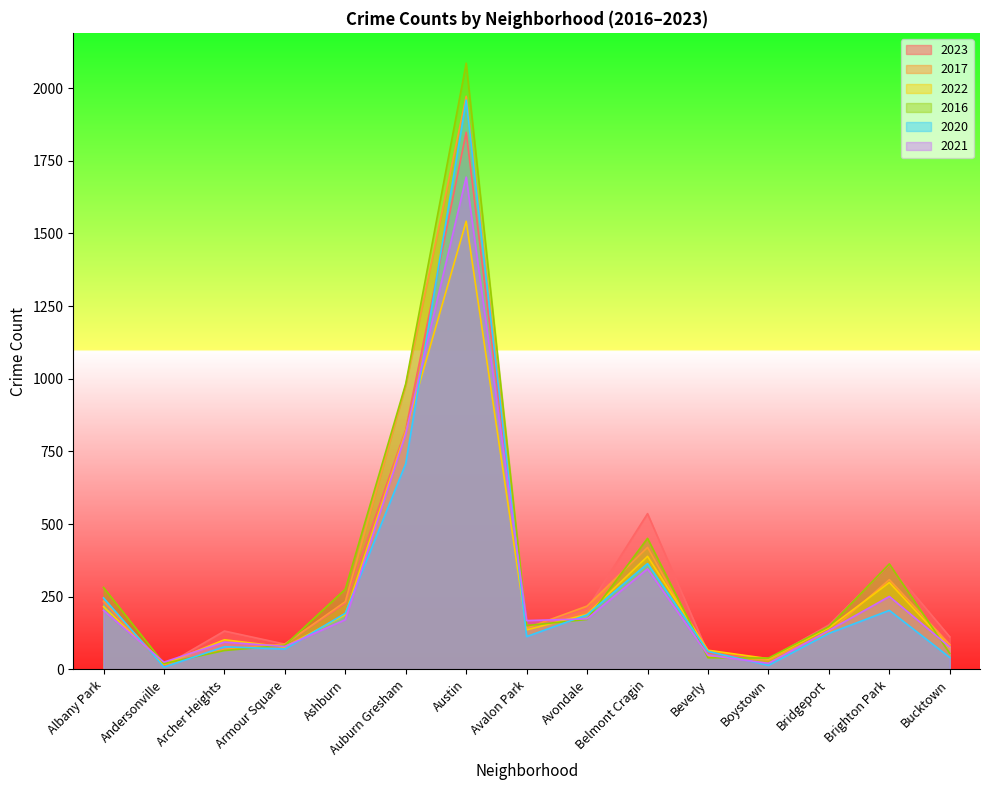

Which category has the lowest value in the 2021 series?

Boystown